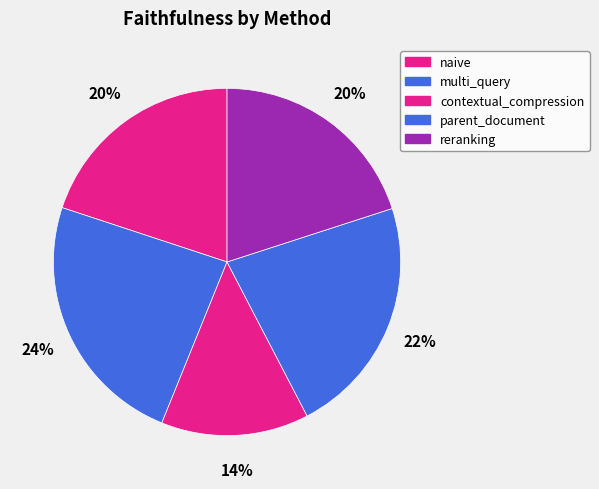

Count the number of slices in the pie.

5